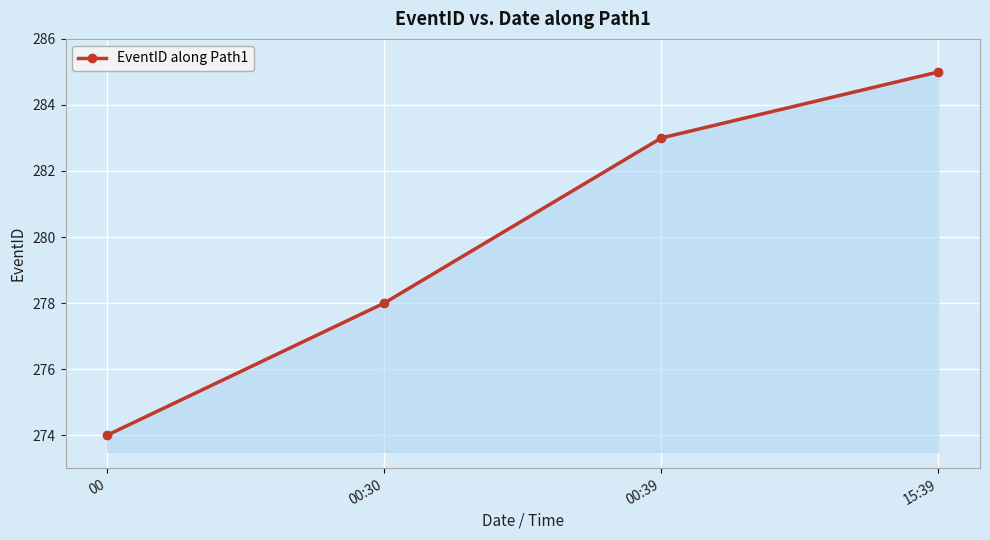

How many distinct data groups are displayed?

1